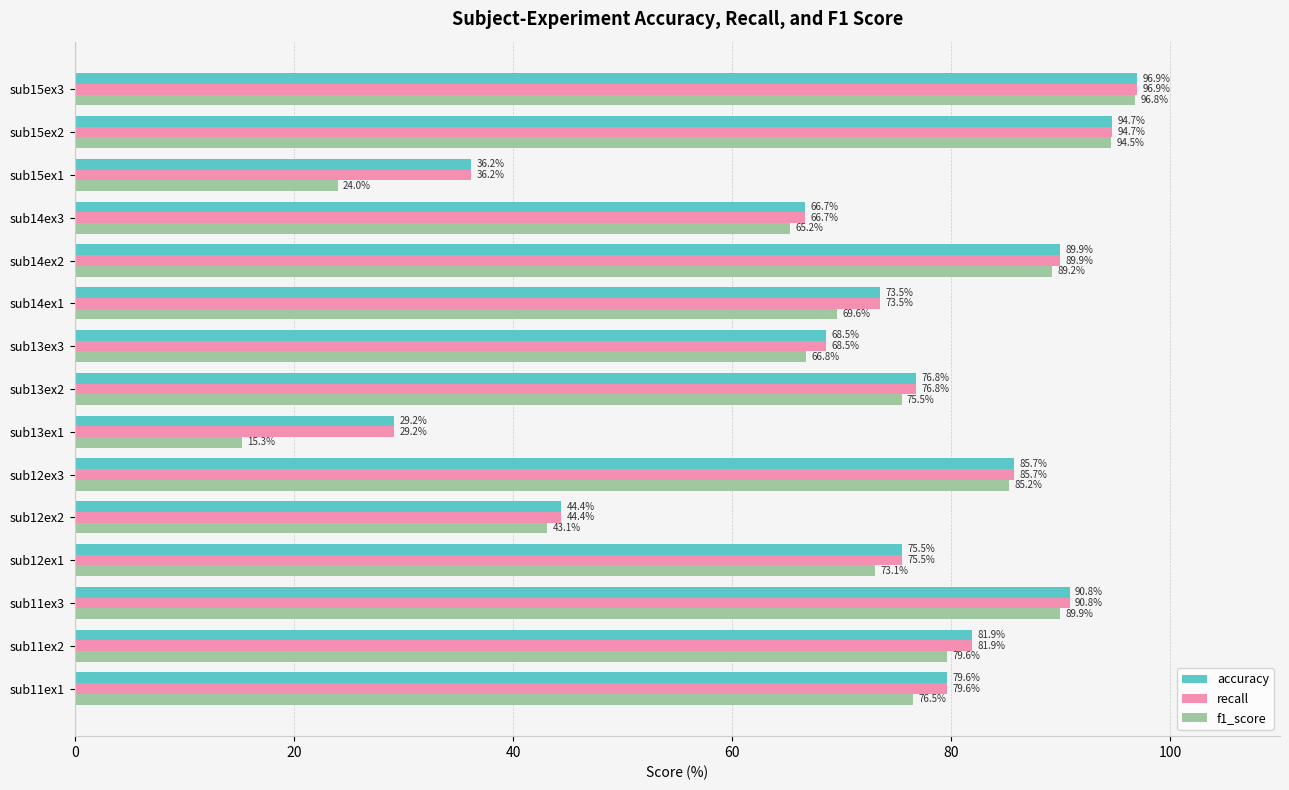

What is the spread (max minus min) of values at sub15ex1?

12.2